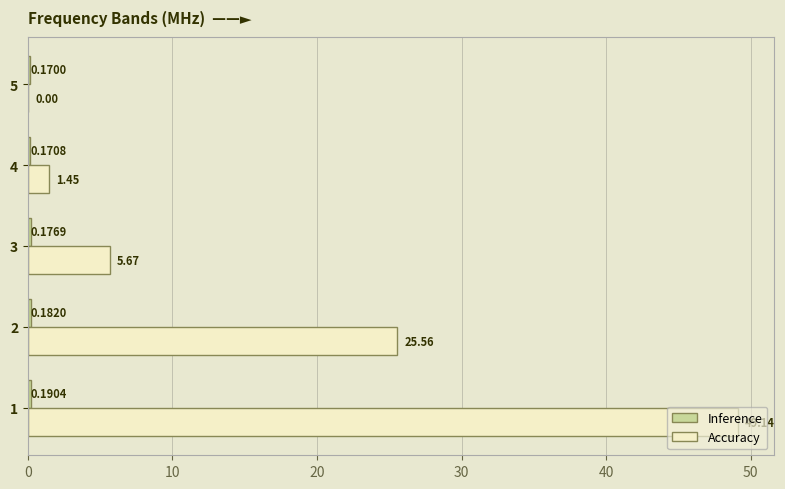

Which series changed the most between 2 and 3?

Accuracy